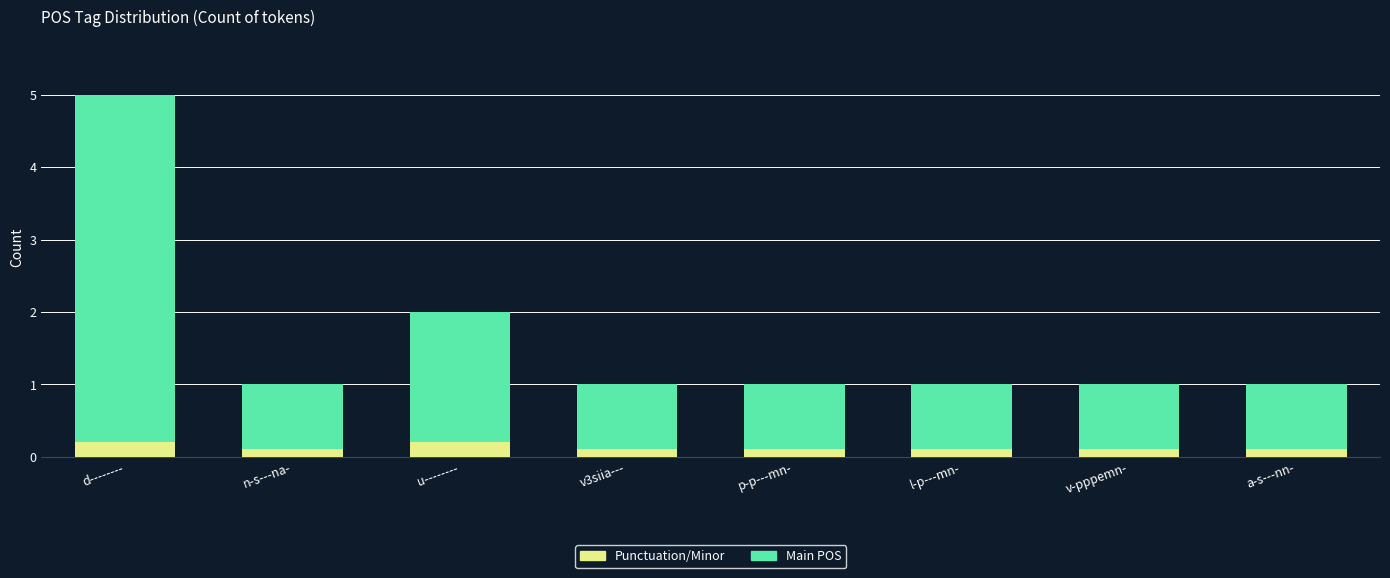

At which category is the sum across all series the highest?

d--------